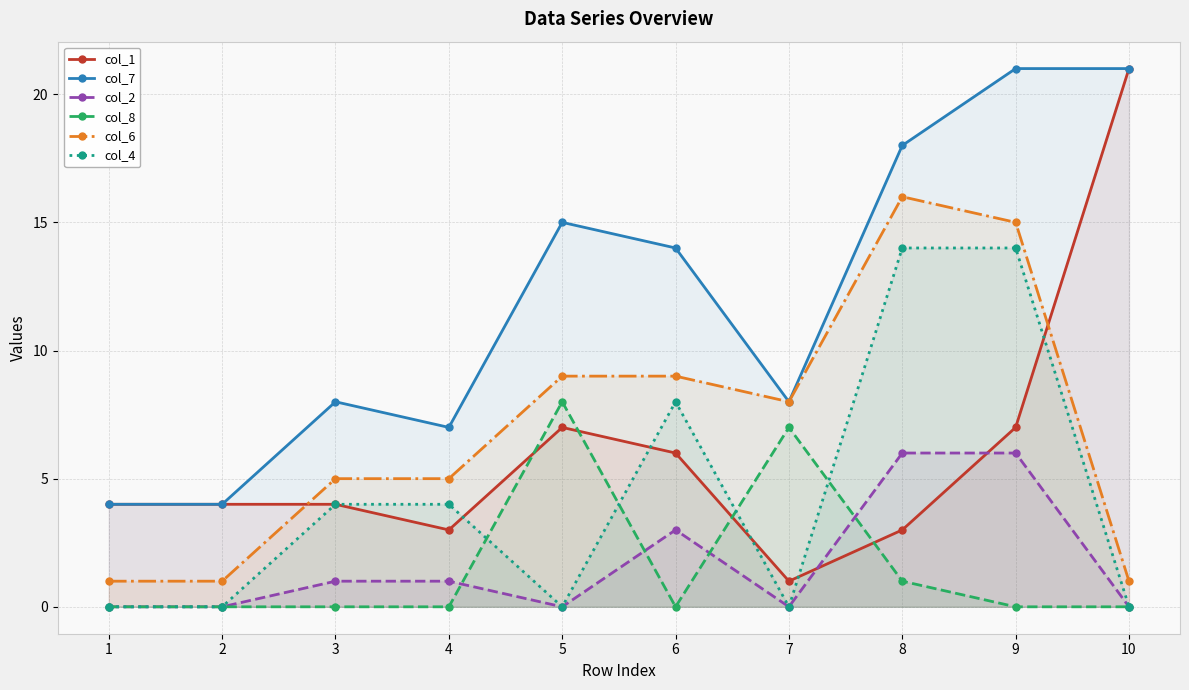

True or false: col_2 and col_7 intersect in this chart.

False